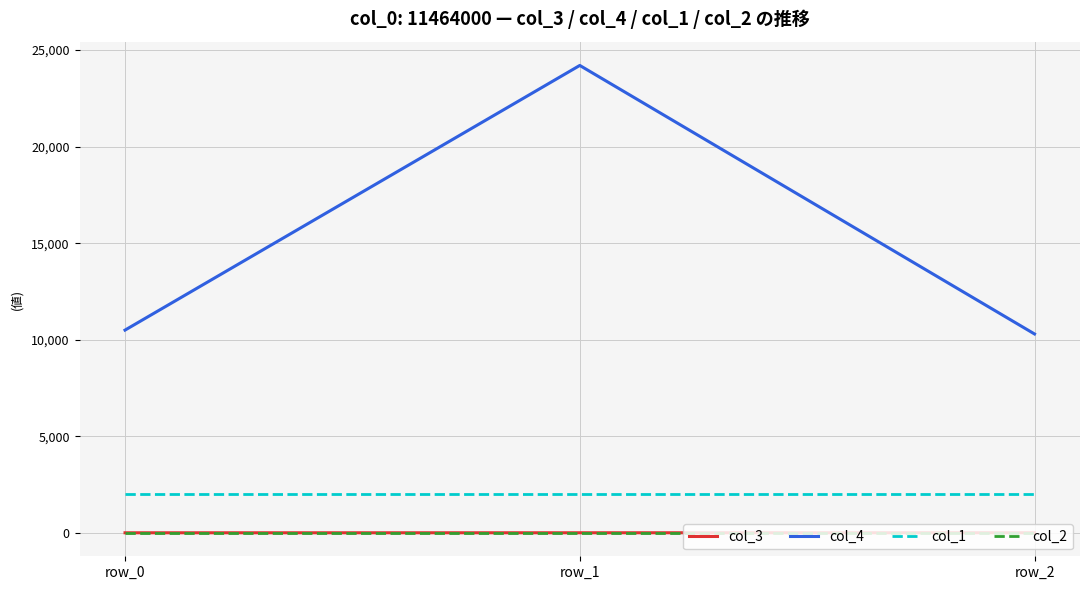

Which series has the widest spread of values?

col_4